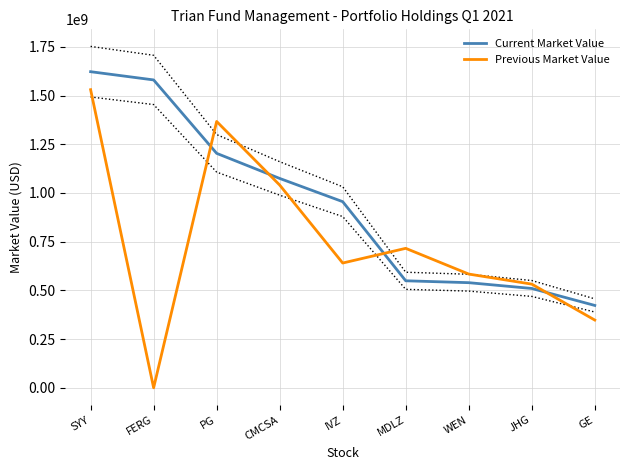

At which category is the sum across all series the highest?

SYY